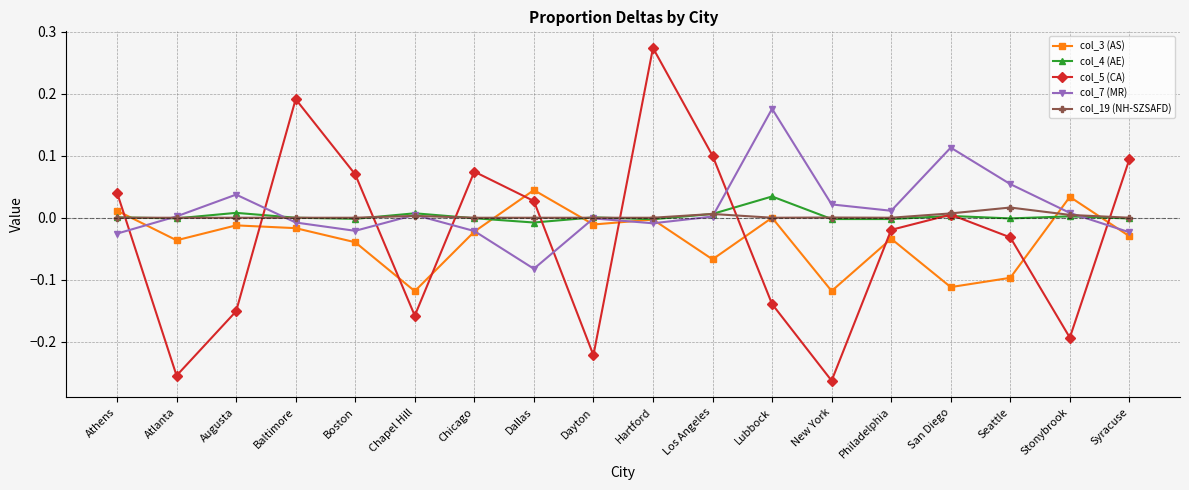

Count the number of data series in this chart.

5